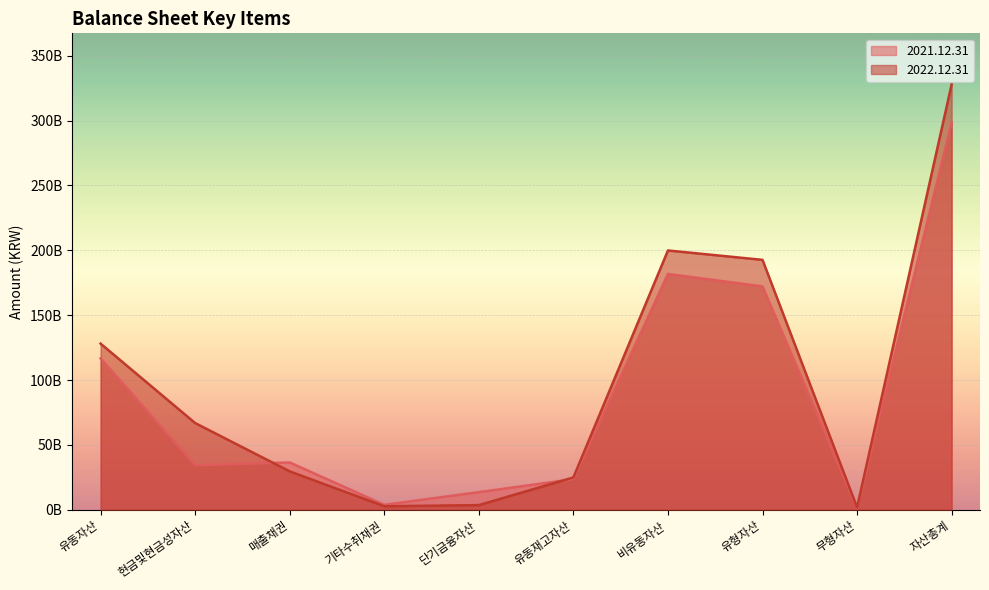

What is the difference between the 2021.12.31 values at 유동자산 and 단기금융자산?

103078815497